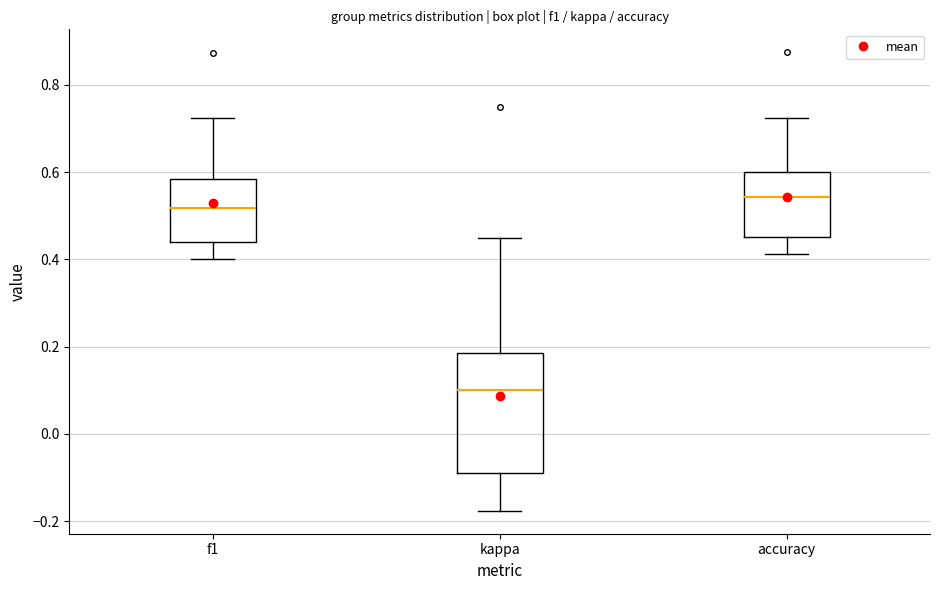

Reading left to right, read every box against the y-axis: the position of its median line, the range the box covers, and the ends of its whiskers. The values are not printed on the chart, so give them approximately, as read against the axis.

f1: median 0.52, box 0.44 to 0.58, whiskers 0.40 to 0.72
kappa: median 0.10, box -0.10 to 0.18, whiskers -0.18 to 0.44
accuracy: median 0.54, box 0.46 to 0.60, whiskers 0.42 to 0.72